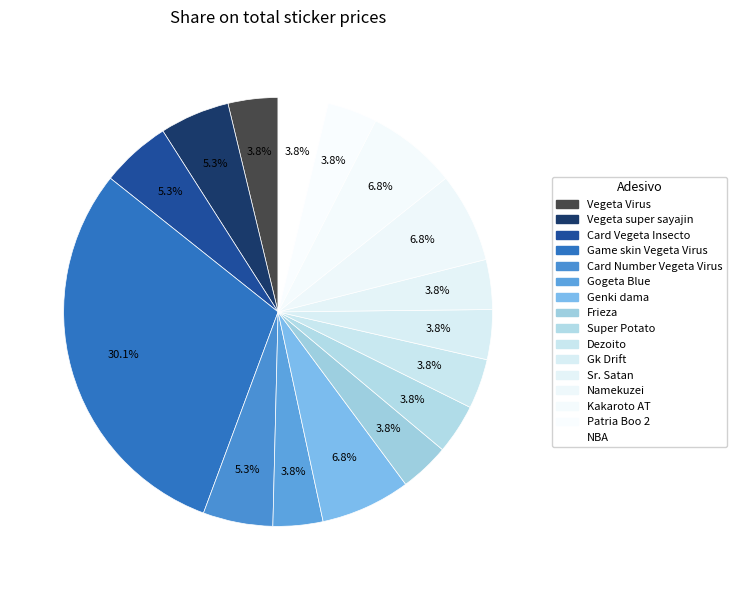

How many slices are in this pie chart?

16